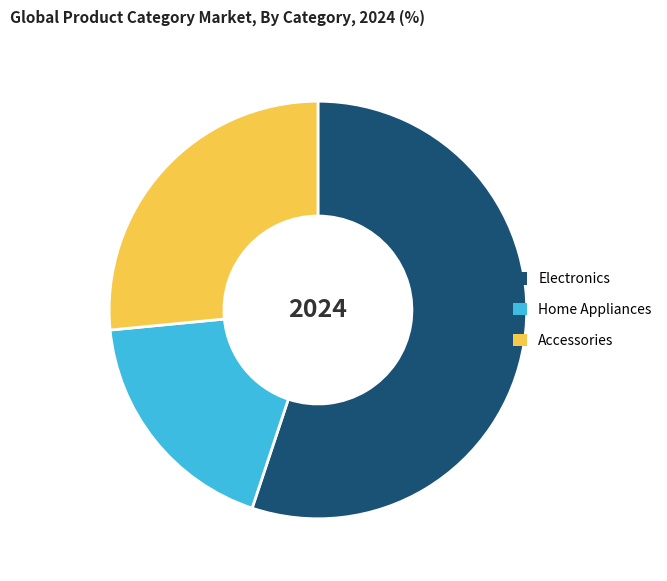

Which category has the biggest portion of the pie?

Electronics